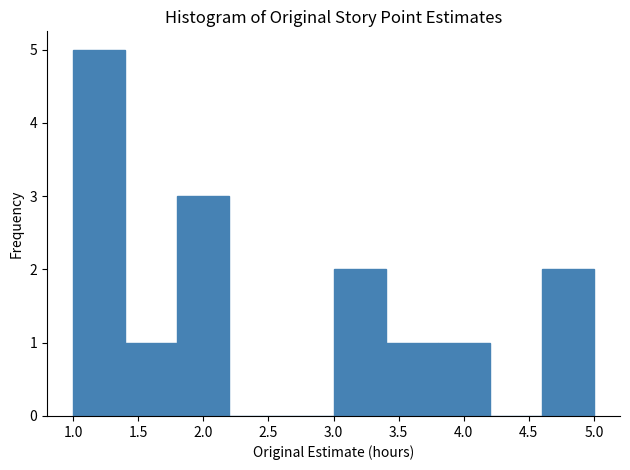

Reading left to right, list every bar in this chart as the range it spans on the x-axis followed by its height. The values are not printed on the chart, so give them approximately, as read against the axis.

1.0 to 1.4: 5
1.4 to 1.8: 1
1.8 to 2.2: 3
2.2 to 2.6: 0
2.6 to 3.0: 0
3.0 to 3.4: 2
3.4 to 3.8: 1
3.8 to 4.2: 1
4.2 to 4.6: 0
4.6 to 5.0: 2